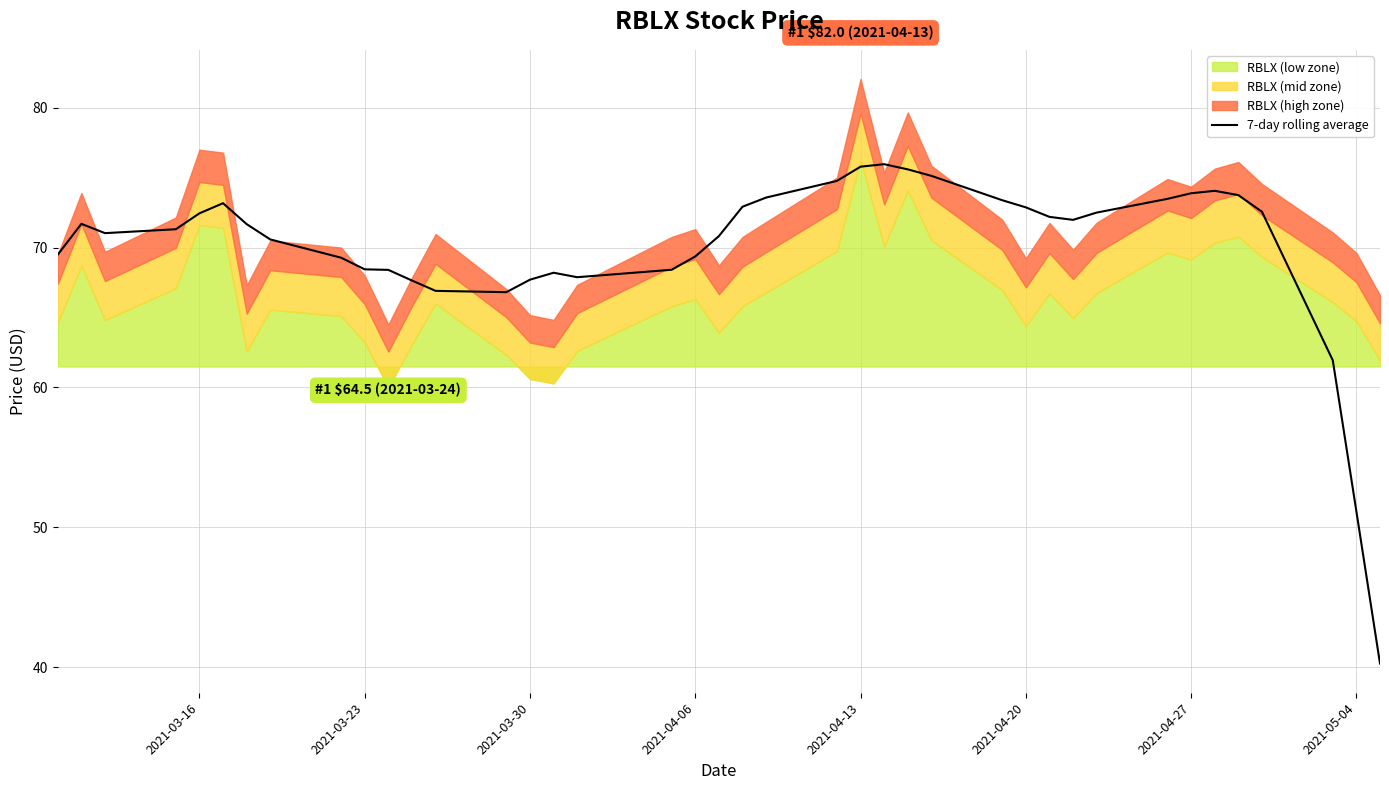

How many values are below 71?

17